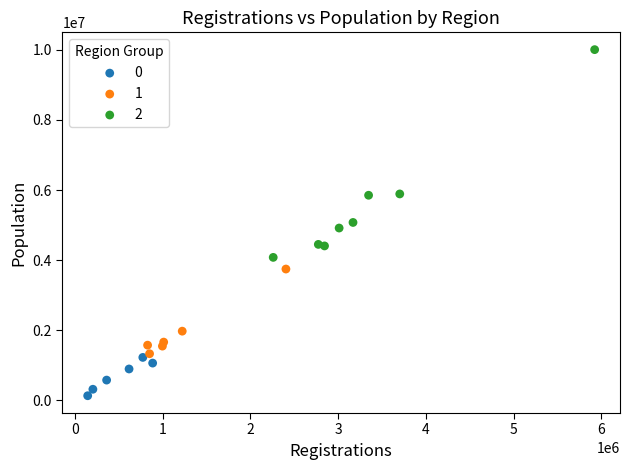

Which series reaches the maximum Y coordinate?

2